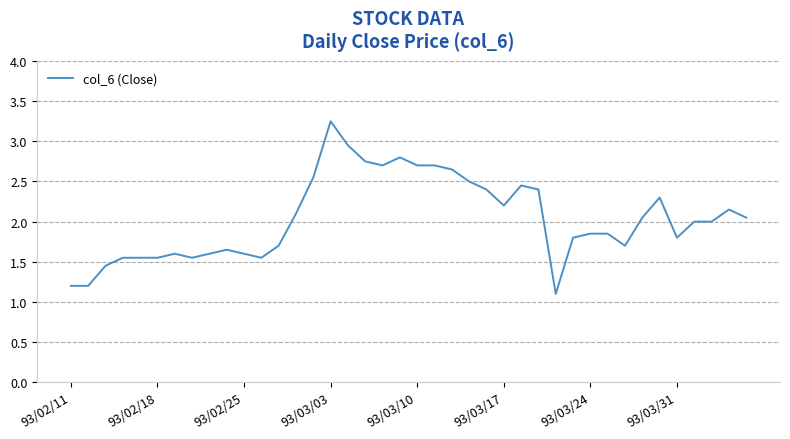

What is the smallest value displayed?

1.1